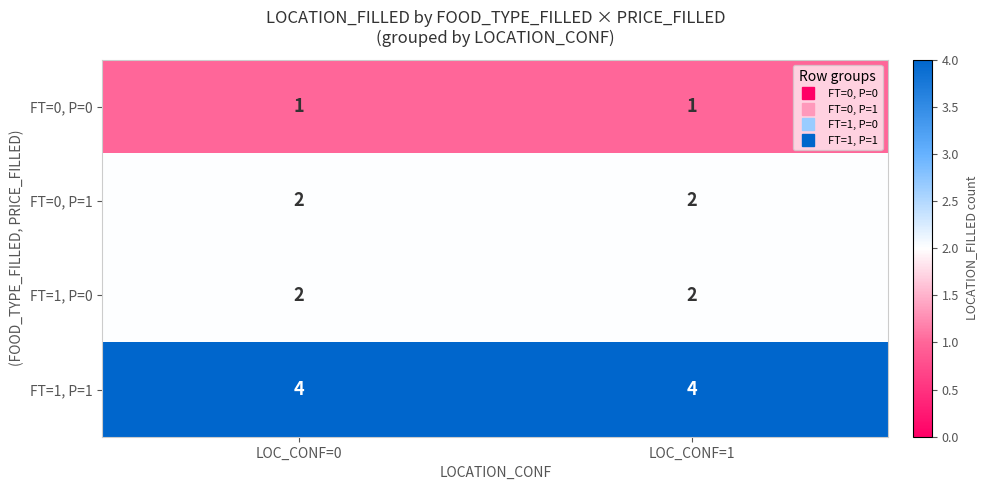

What is the sum of all FT=0, P=1 values?

4